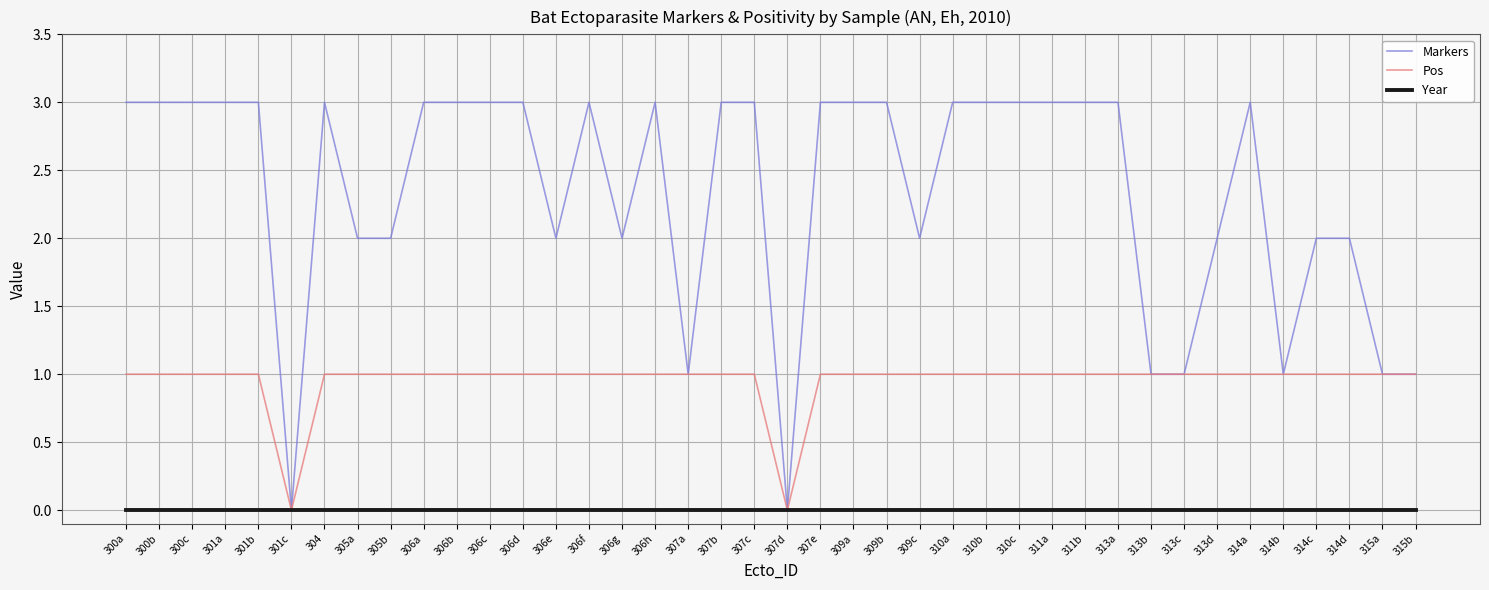

Reading left to right, extract all data points from this chart.

Markers: 3	3	3	3	3	0	3	2	2	3	3	3	3	2	3	2	3	1	3	3	0	3	3	3	2	3	3	3	3	3	3	1	1	2	3	1	2	2	1	1
Pos: 1	1	1	1	1	0	1	1	1	1	1	1	1	1	1	1	1	1	1	1	0	1	1	1	1	1	1	1	1	1	1	1	1	1	1	1	1	1	1	1
Year: 0	0	0	0	0	0	0	0	0	0	0	0	0	0	0	0	0	0	0	0	0	0	0	0	0	0	0	0	0	0	0	0	0	0	0	0	0	0	0	0